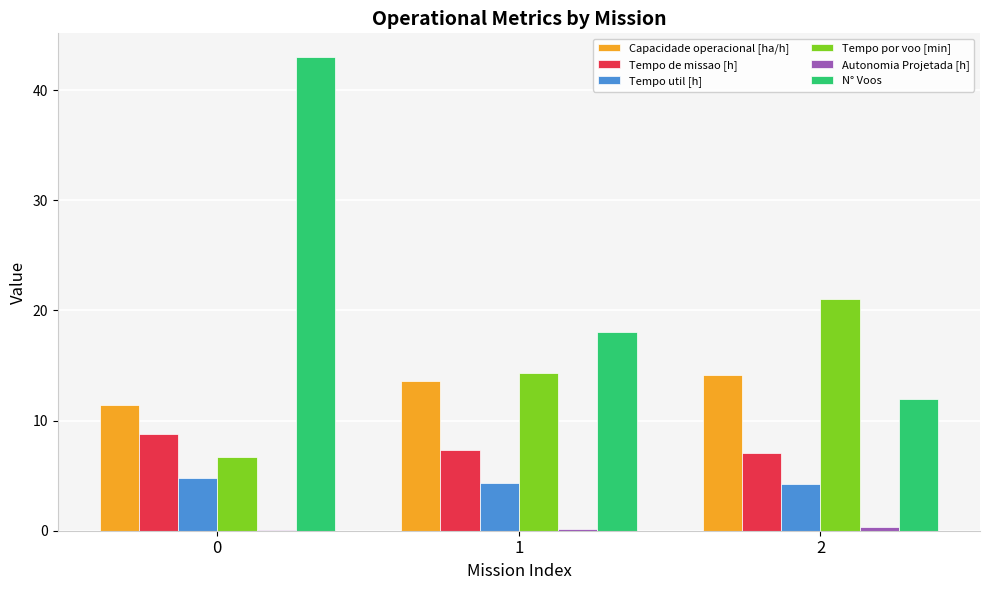

Which series changed the most between 0 and 1?

N° Voos